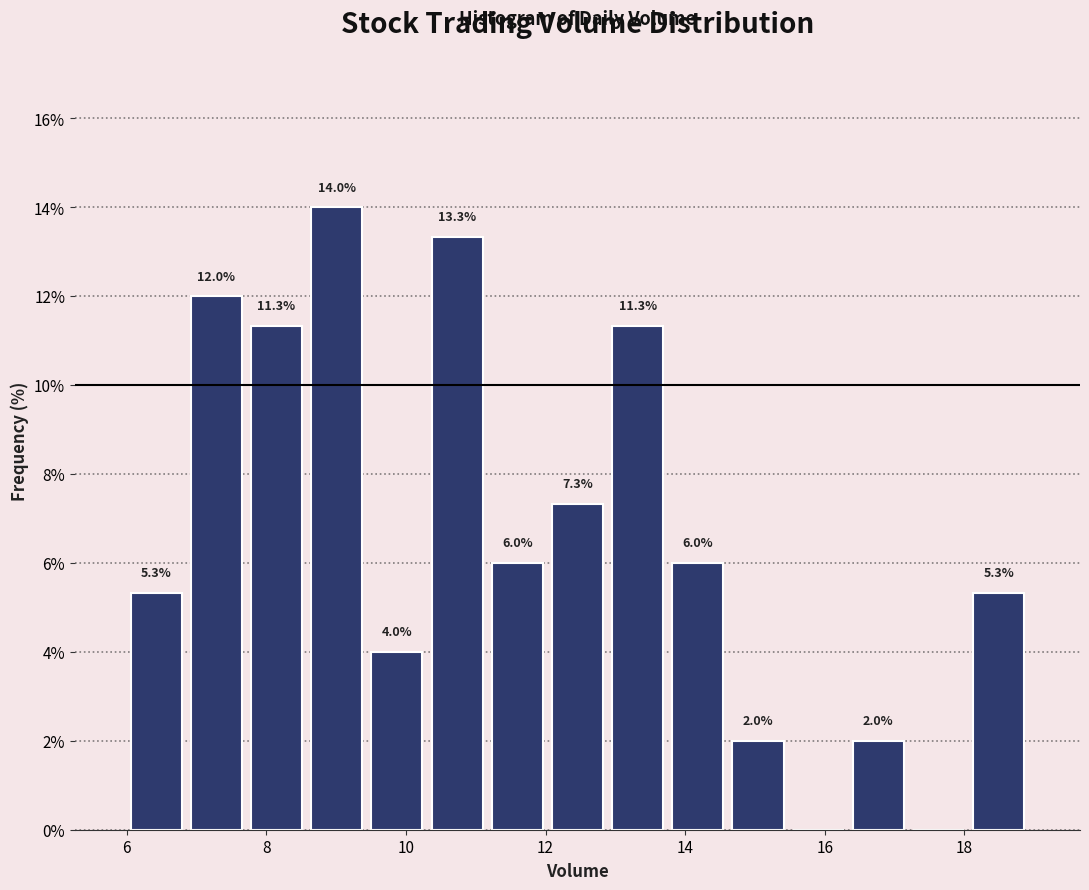

Over which range of the x-axis is the bar tallest?

8.6 to 9.4